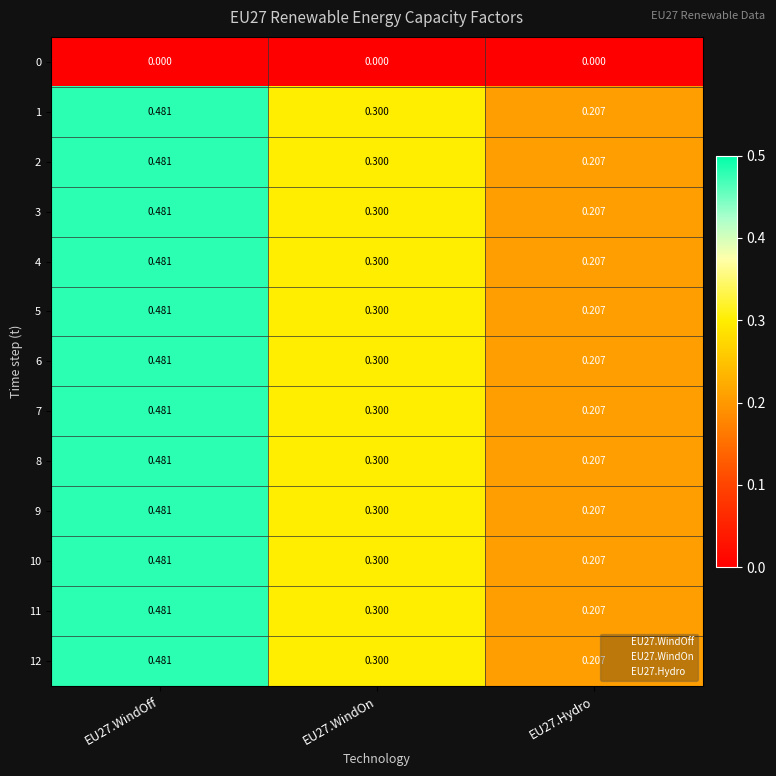

Rank the categories by 1 value from highest to lowest.

EU27.WindOff, EU27.WindOn, EU27.Hydro